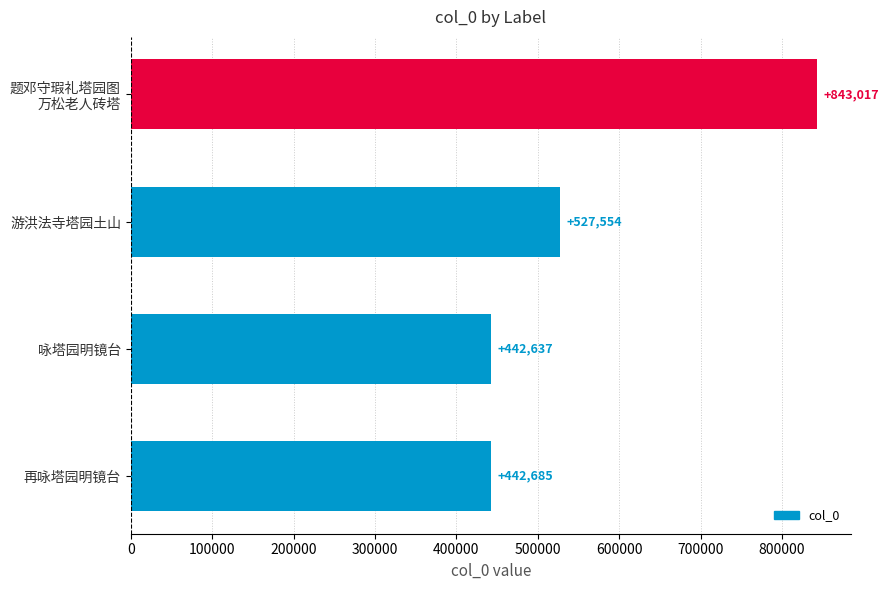

The chart shows a value of 527554 at 游洪法寺塔园土山. True or false?

True